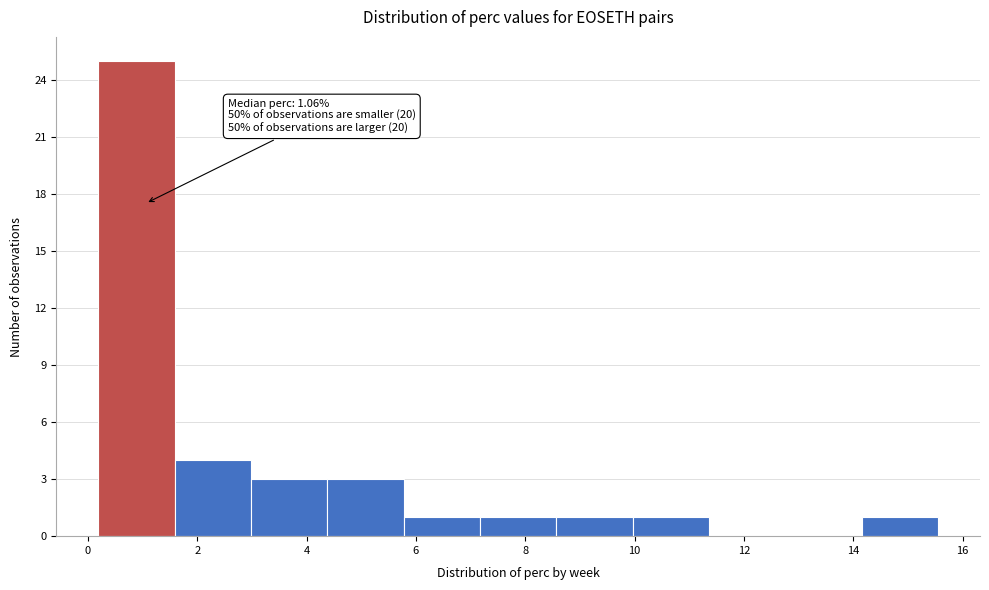

Over which range of the x-axis is the bar tallest?

0.2 to 1.6